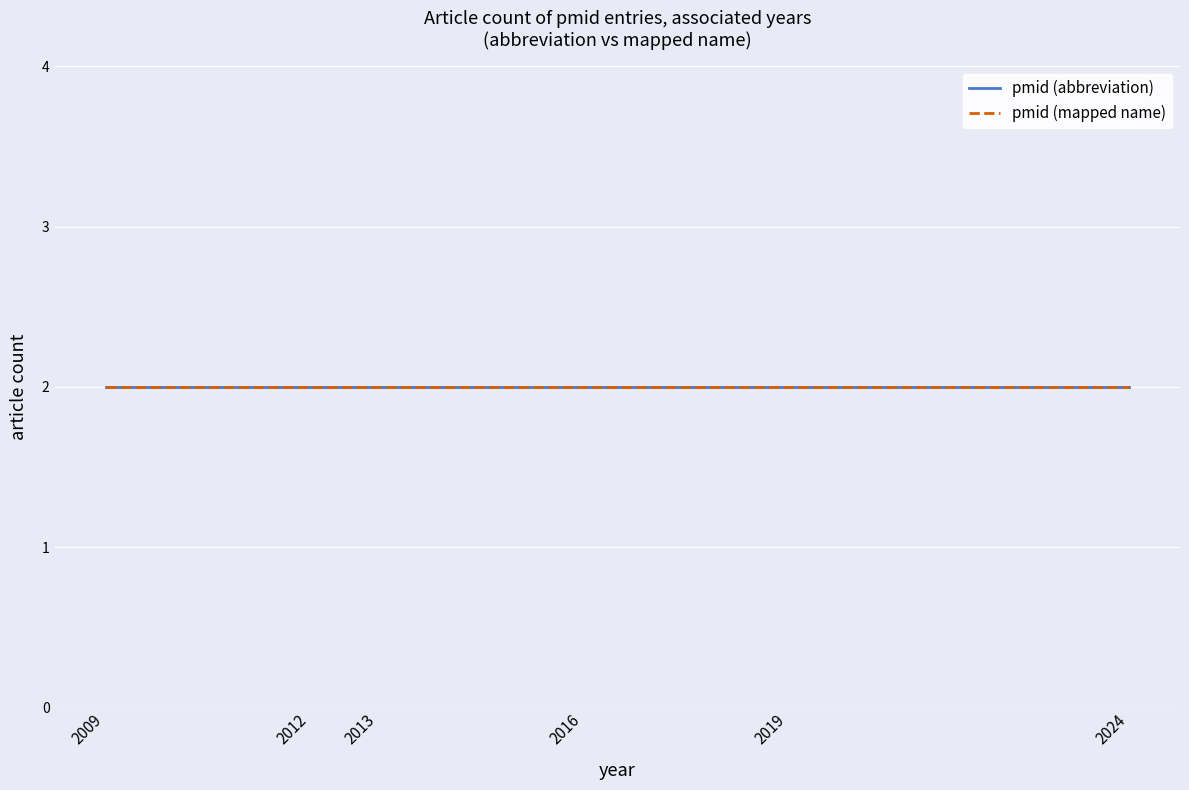

At which label is pmid (abbreviation) closest to 28005908?

2016